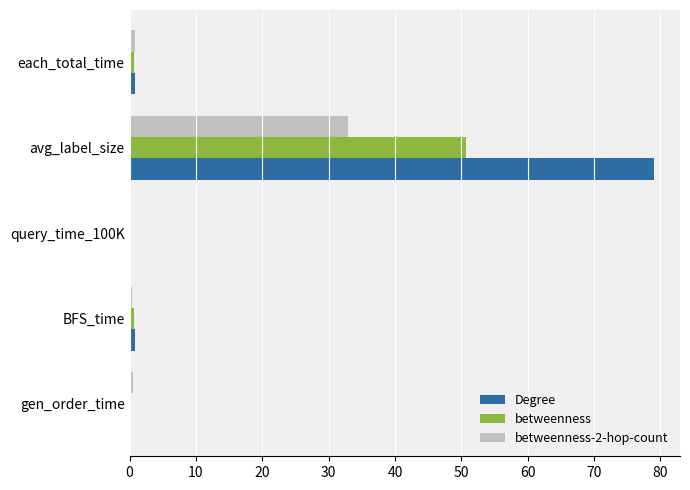

Between query_time_100K and avg_label_size, which series saw the biggest shift?

Degree